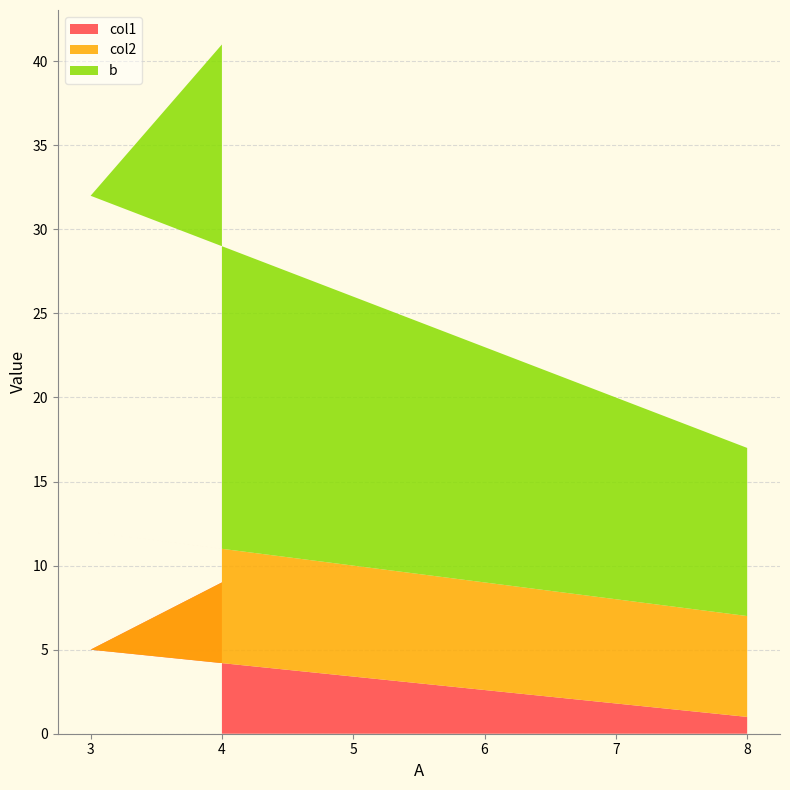

Reading left to right, list the values for the col1 series.

3=5	4=9	8=1